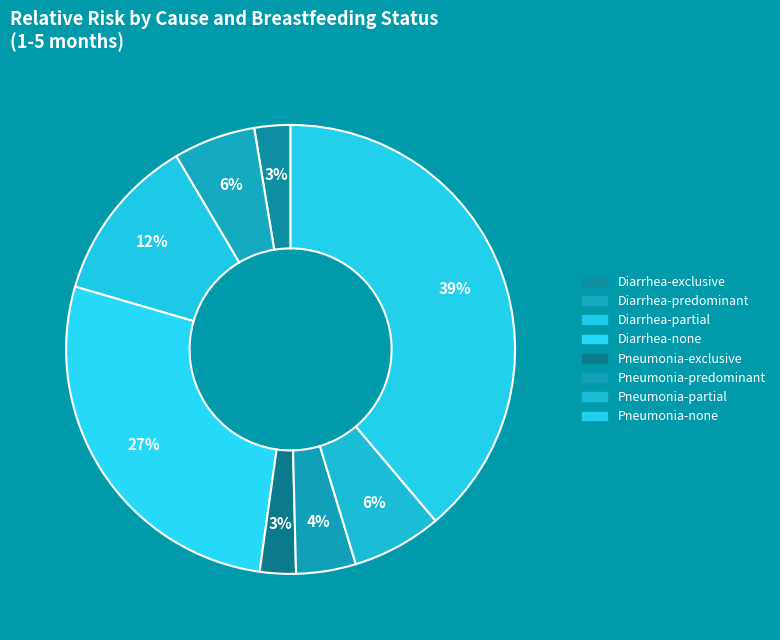

How many segments does this pie chart have?

8